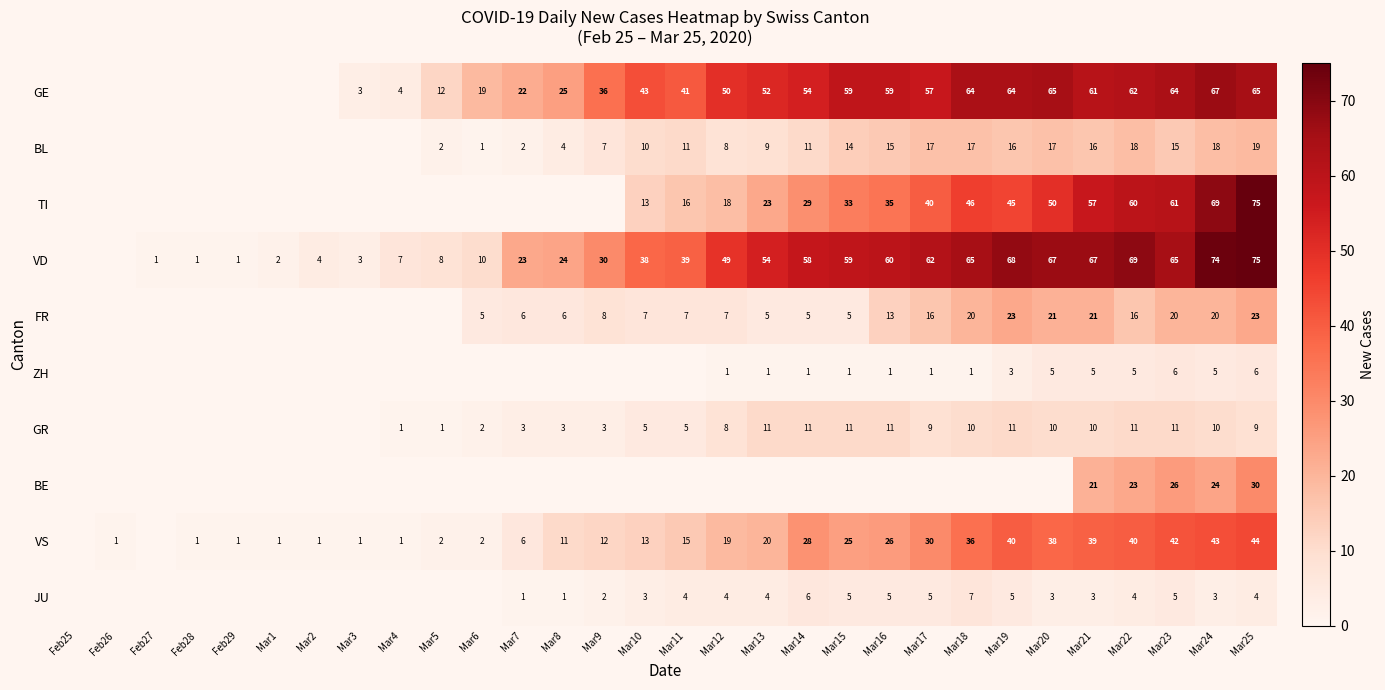

What is the total value across all series at Mar21?

300